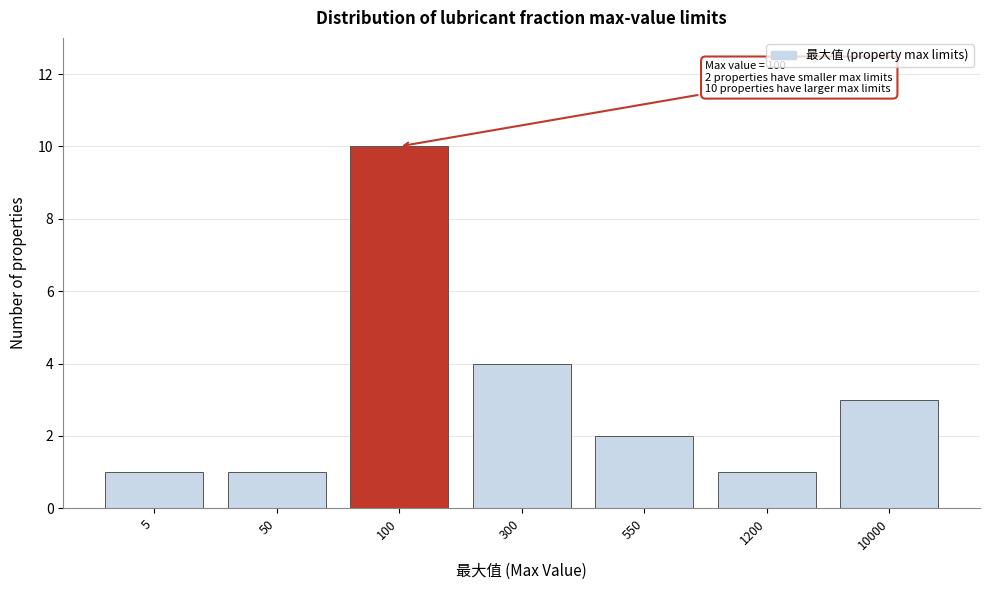

Reading left to right, what are all the values shown in this chart?

1	1	10	4	2	1	3